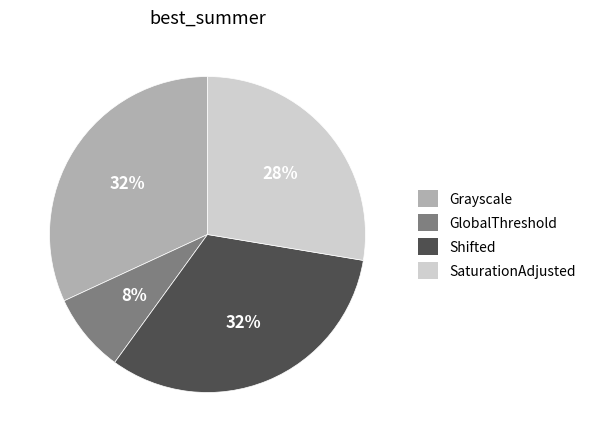

To the nearest percent, what percentage of the pie is GlobalThreshold?

8%